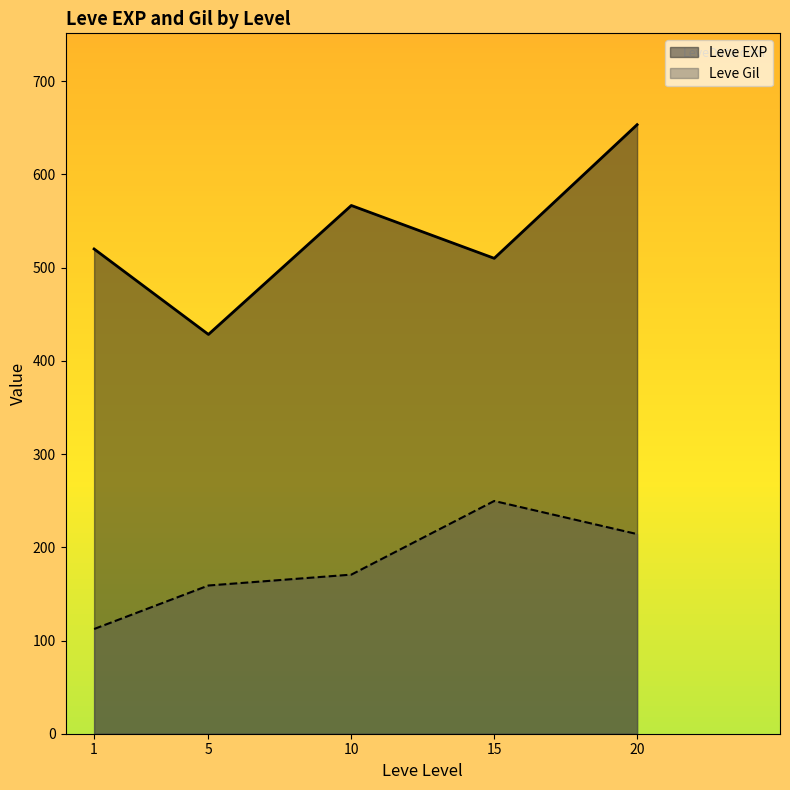

In Leve Gil, how many points are lower than both neighbors (excluding endpoints)?

0